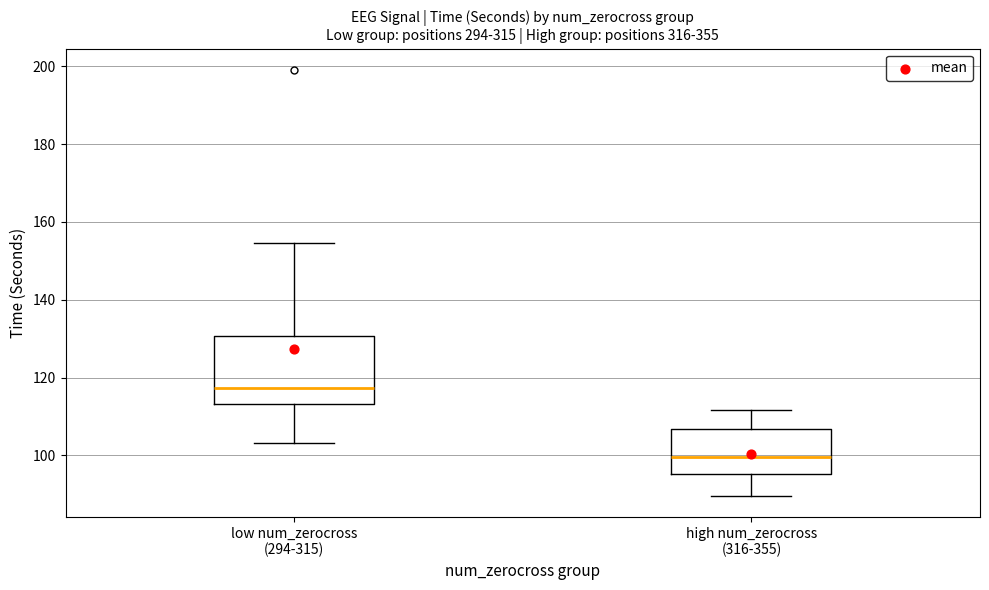

Reading left to right, transcribe this box plot: for each box, give where its median line is, the range the box spans, and where its two whiskers end, as read against the y-axis. The values are not printed on the chart, so give them approximately, as read against the axis.

low num_zerocross (294-315): median 118, box 114 to 130, whiskers 104 to 154
high num_zerocross (316-355): median 100, box 96 to 106, whiskers 90 to 112